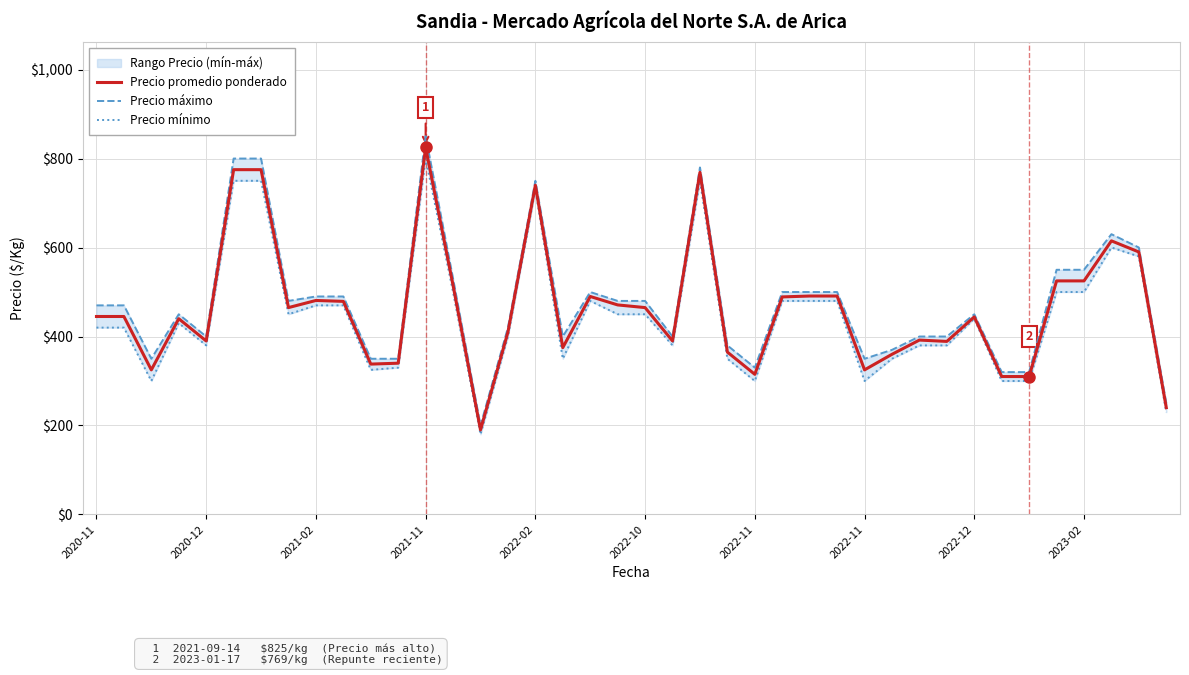

What is the total value across all series at 2022-12?

1334